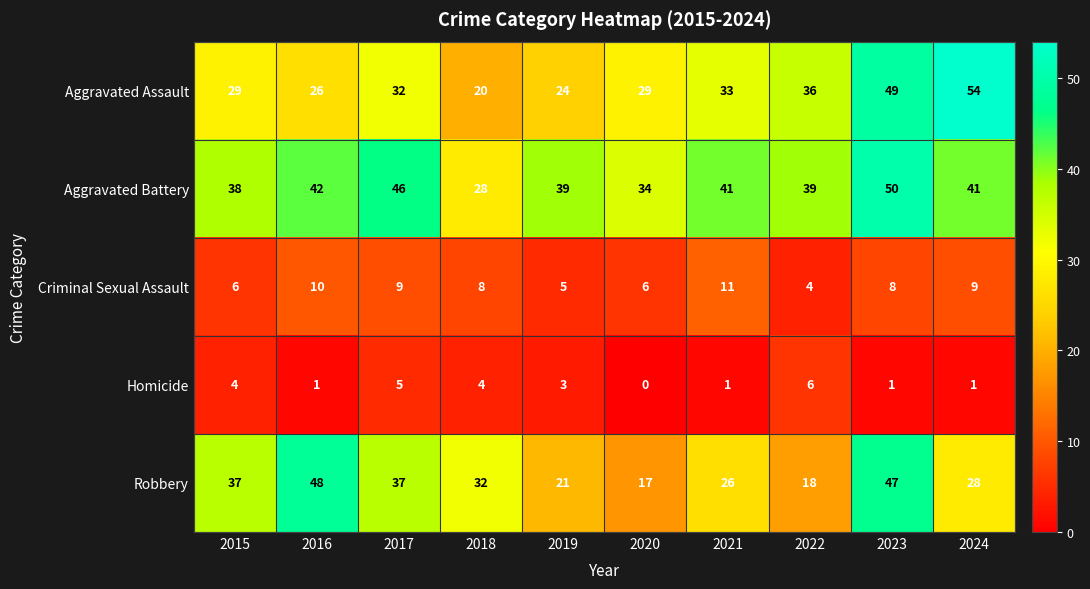

What is the average value of the Aggravated Battery series?

40